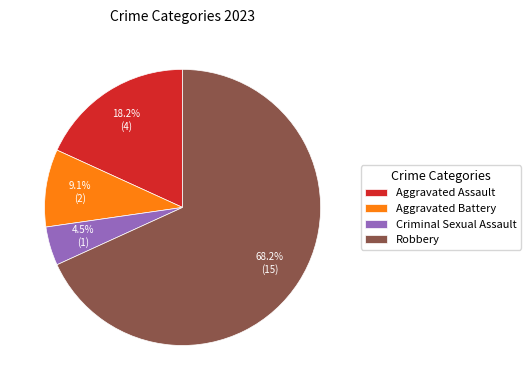

How much of the chart is everything except Robbery?

31.8%